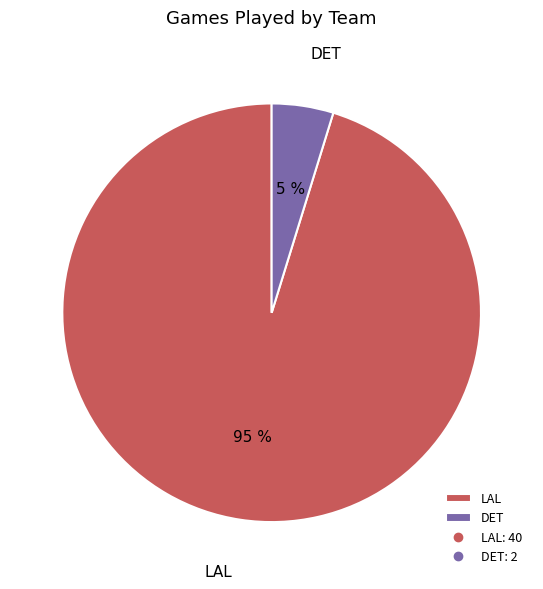

To the nearest percent, what portion does LAL represent?

95%